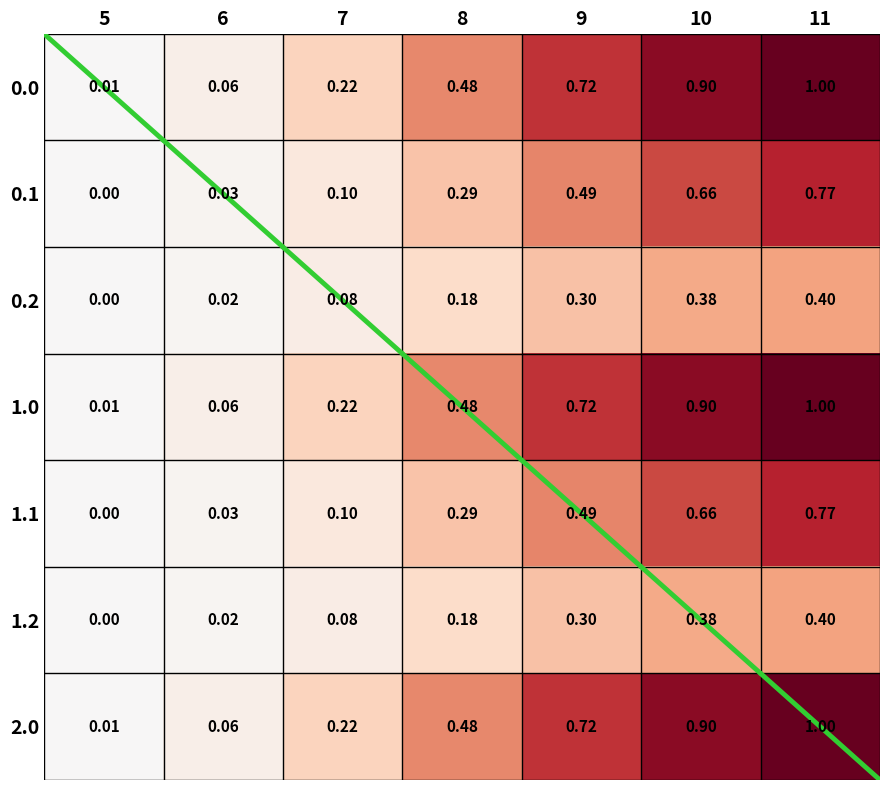

Is the value of 1.2 at 10 greater than the value of 0.1 at 6?

Yes